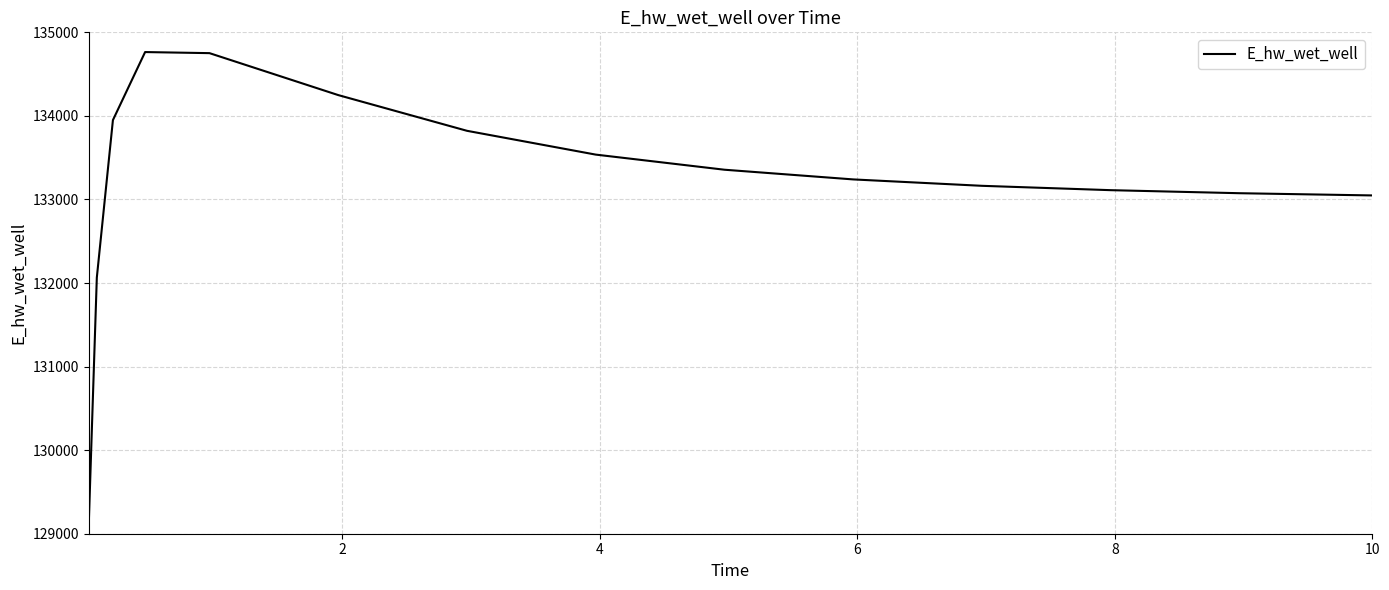

What is the minimum value shown in the chart?

129120.9